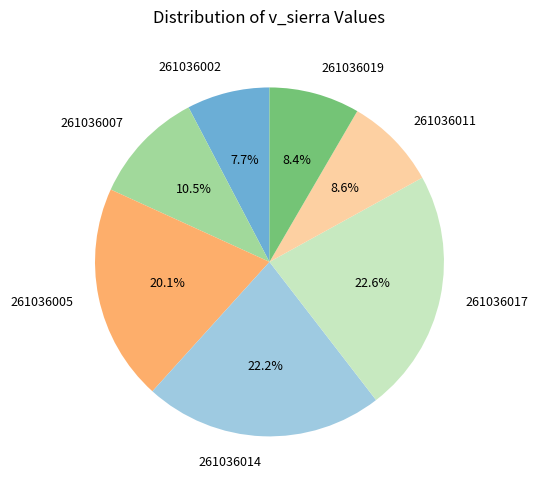

Approximately how many times larger is the value at 261036017 compared to 261036005?

1.1